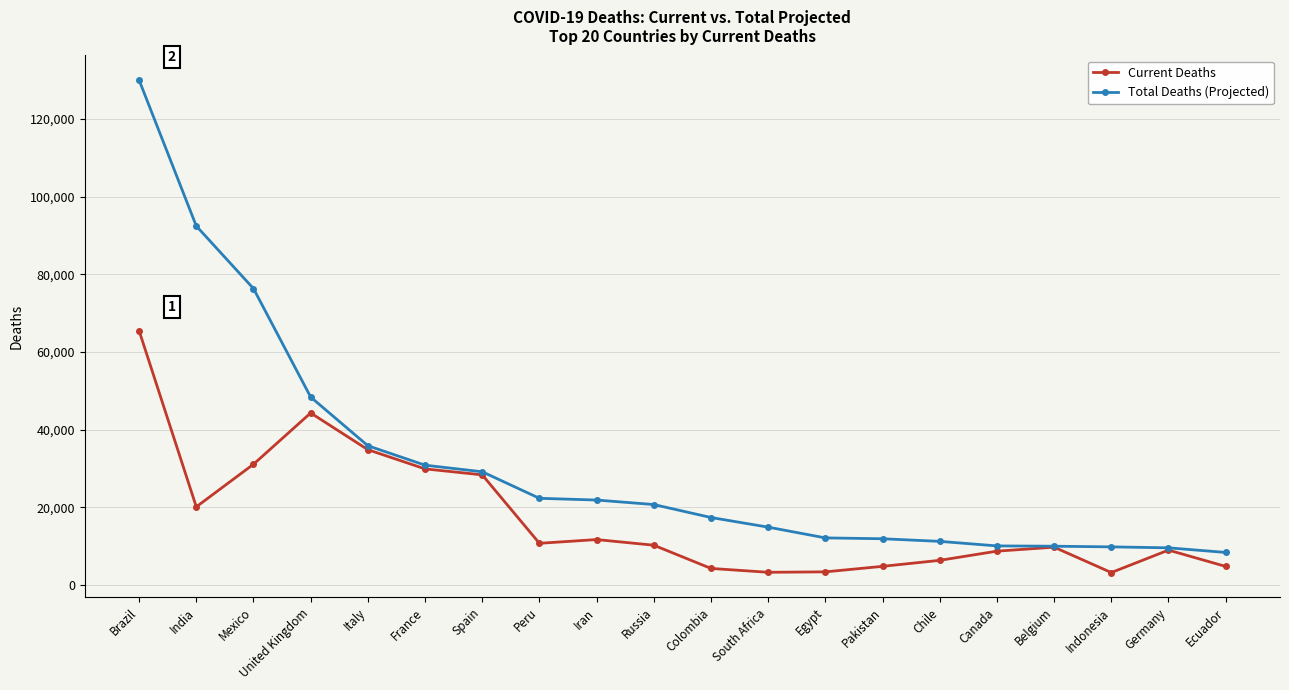

What is the difference between the maximum and second lowest values in the Total Deaths (Projected) series?

120388